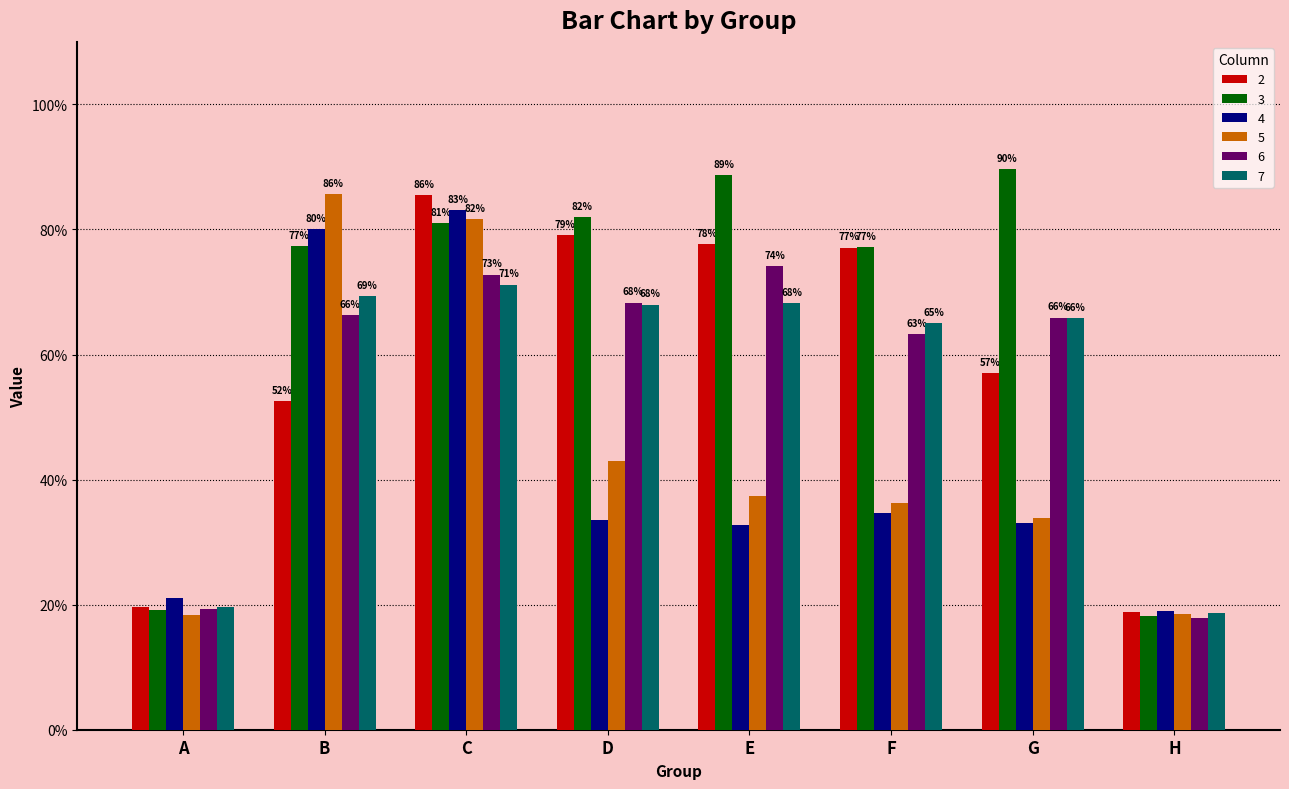

True or false: 6 has a value of 0.7 at B.

True